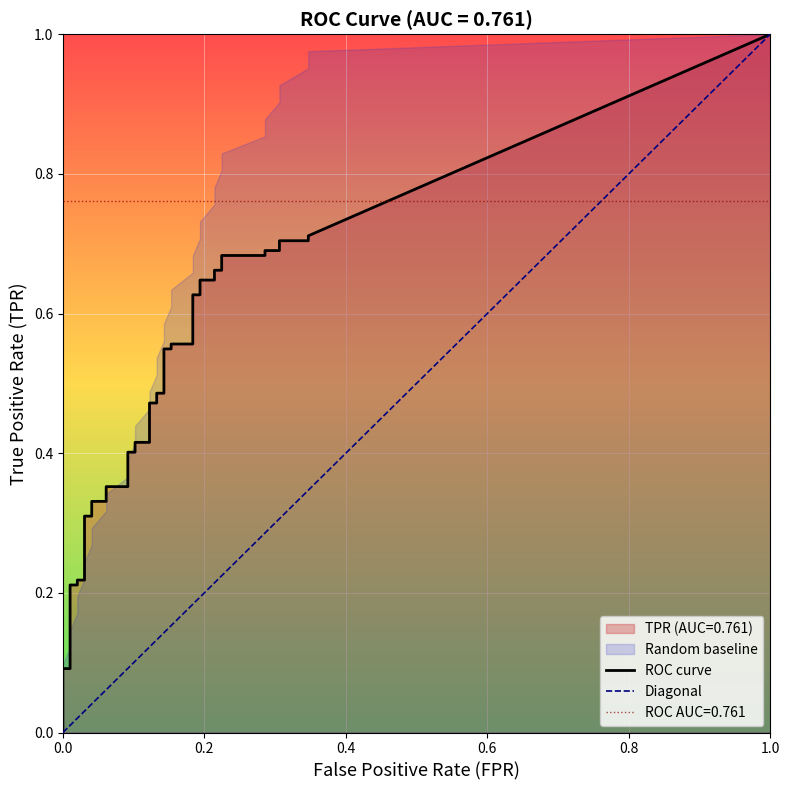

Rank the series by their average value, from highest to lowest.

tpr, fpr